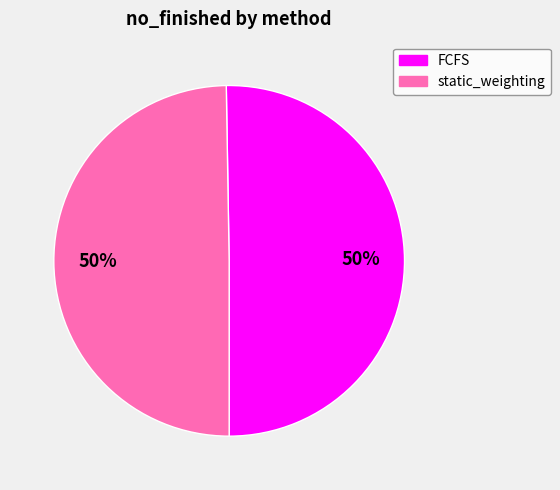

To the nearest percent, what is the combined percentage of static_weighting and FCFS?

100%